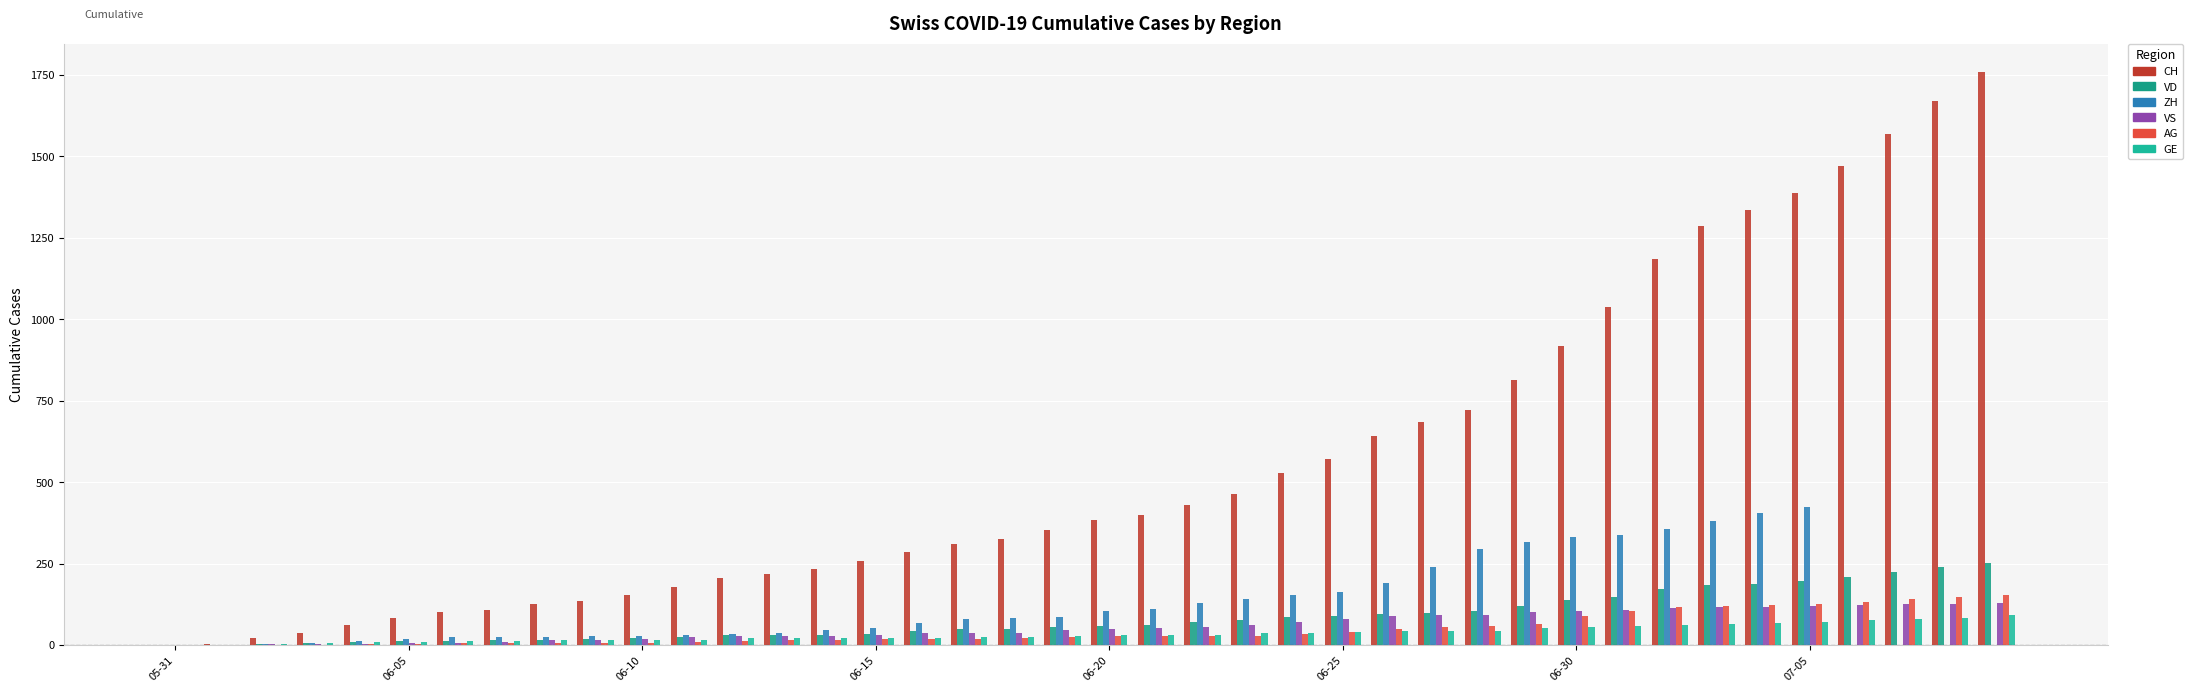

How many series are shown in this chart?

6